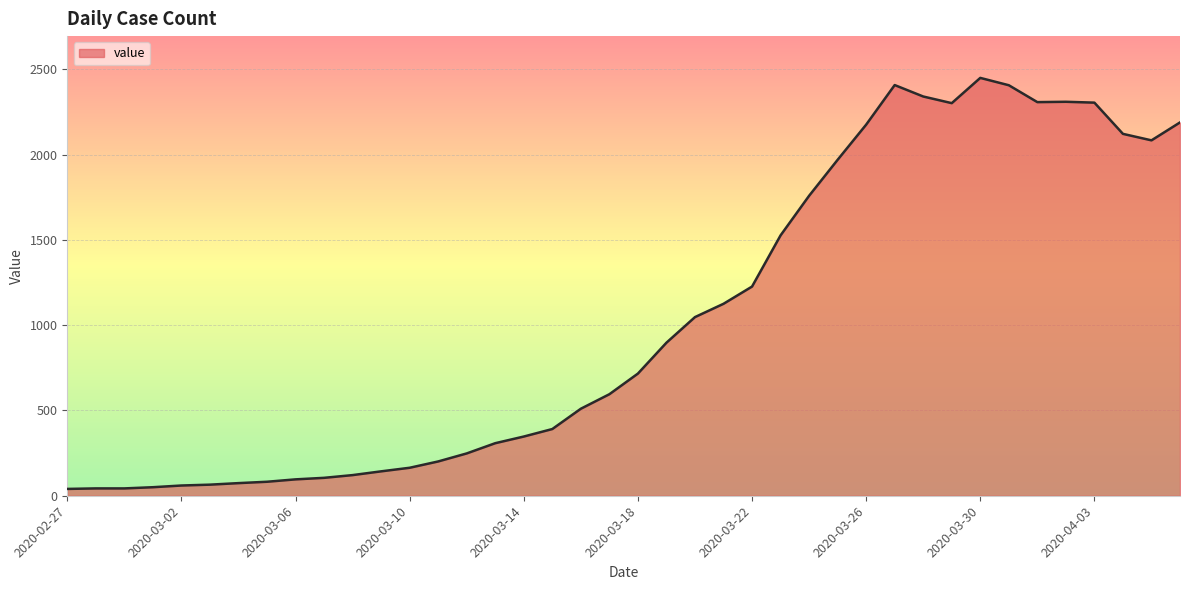

Count the number of data series in this chart.

1